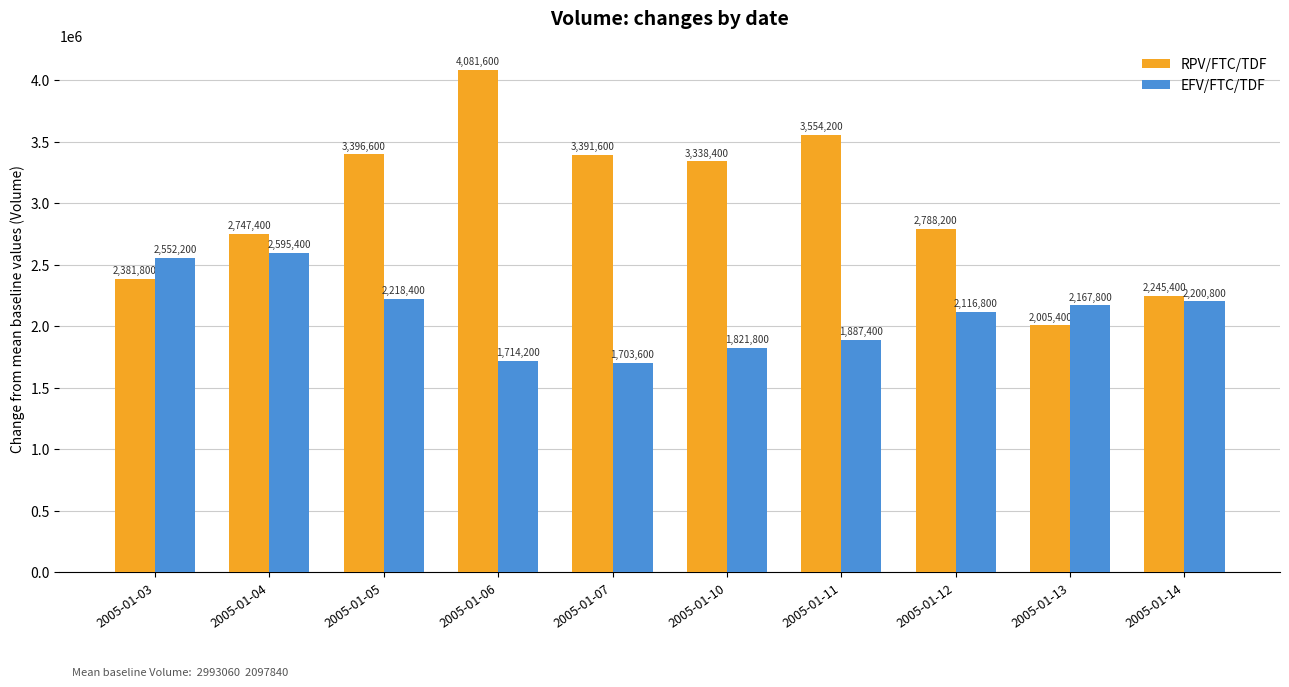

At which category does the chart reach its minimum across all series?

2005-01-07